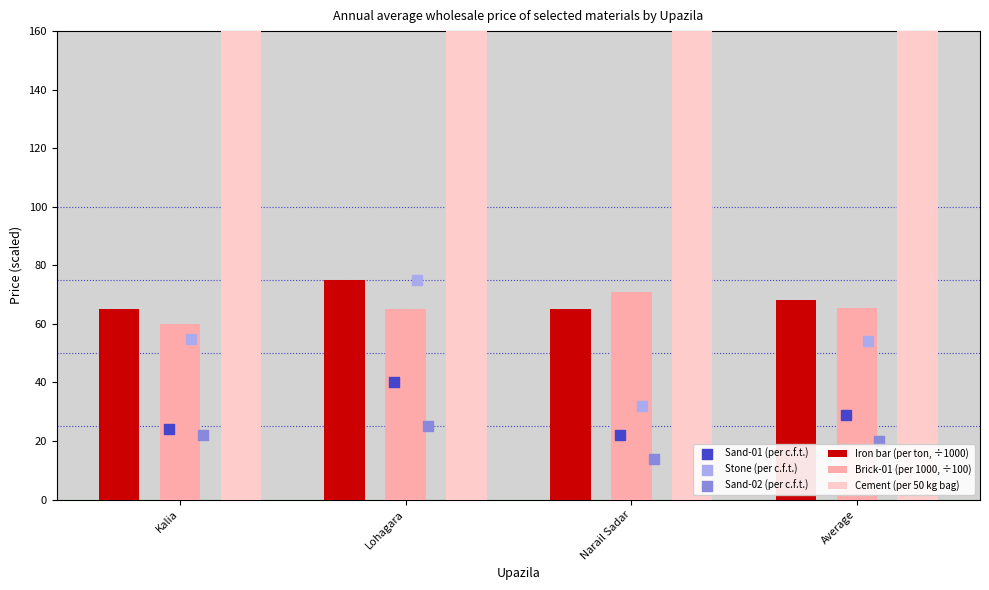

Which series has the largest Y range (max minus min)?

Cement (per 50 kg bag)